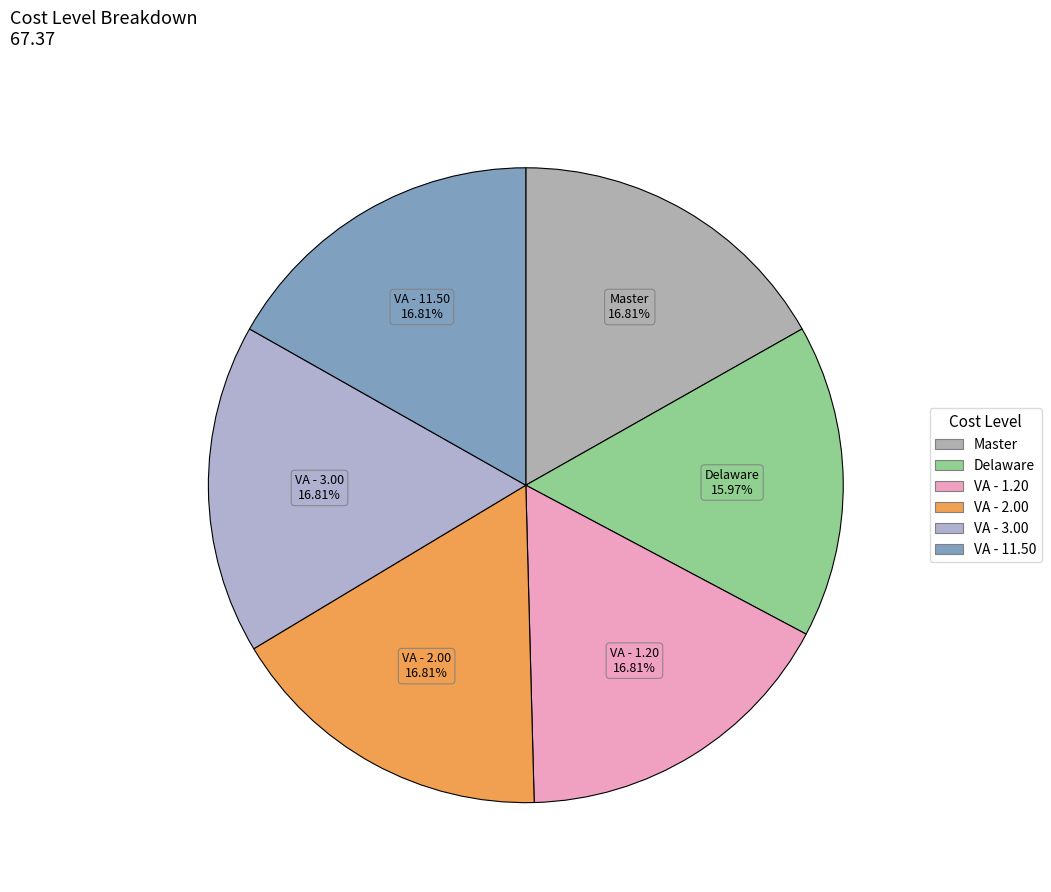

Is there any slice that represents more than half of the pie?

No